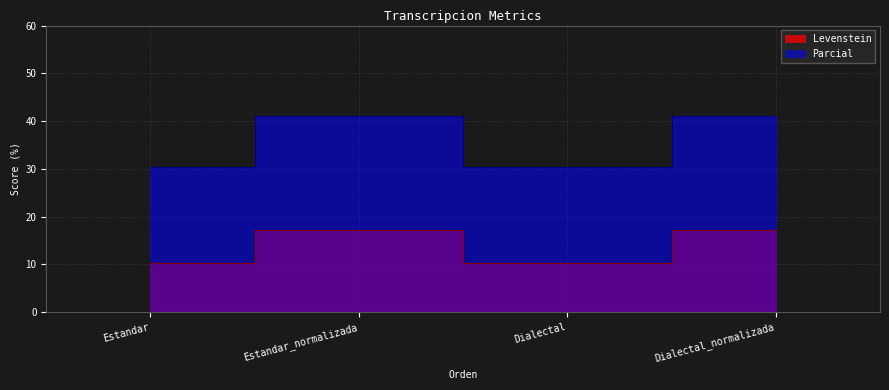

True or false: Levenstein and Parcial intersect in this chart.

False